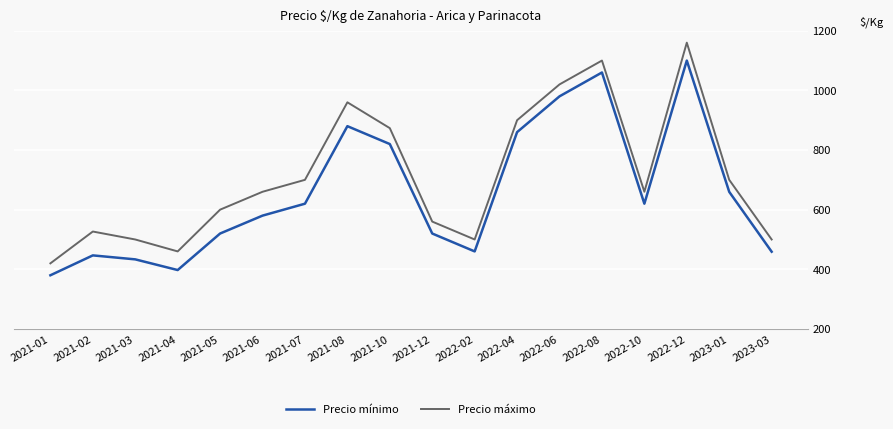

What is the difference between the highest and lowest values at 2022-04?

40.0